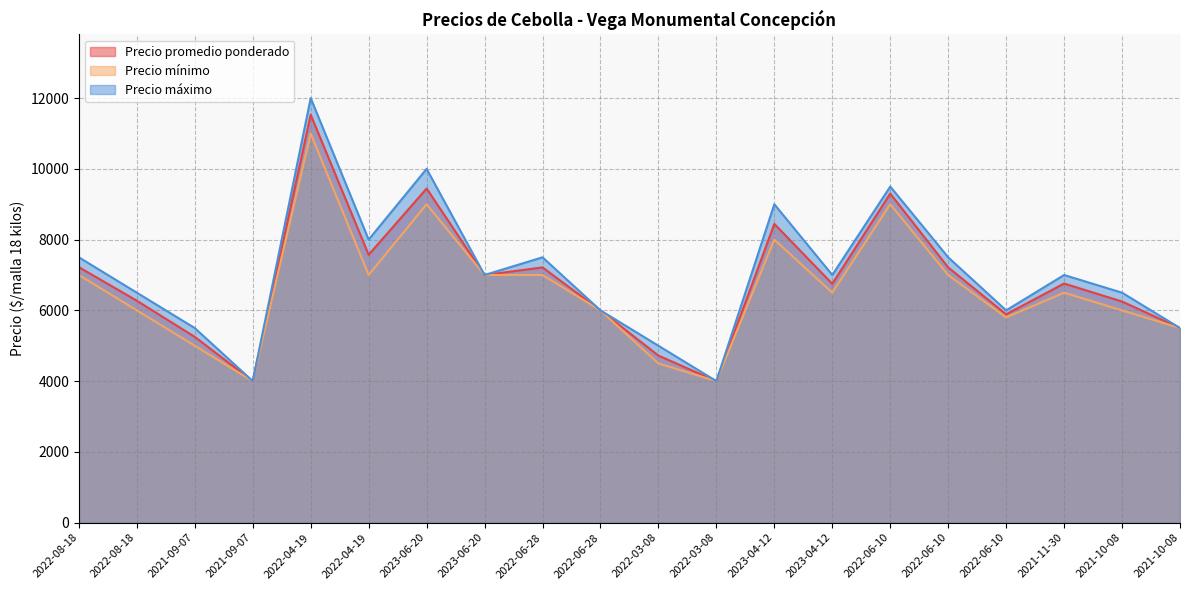

Which series has the largest total across all categories?

Precio máximo